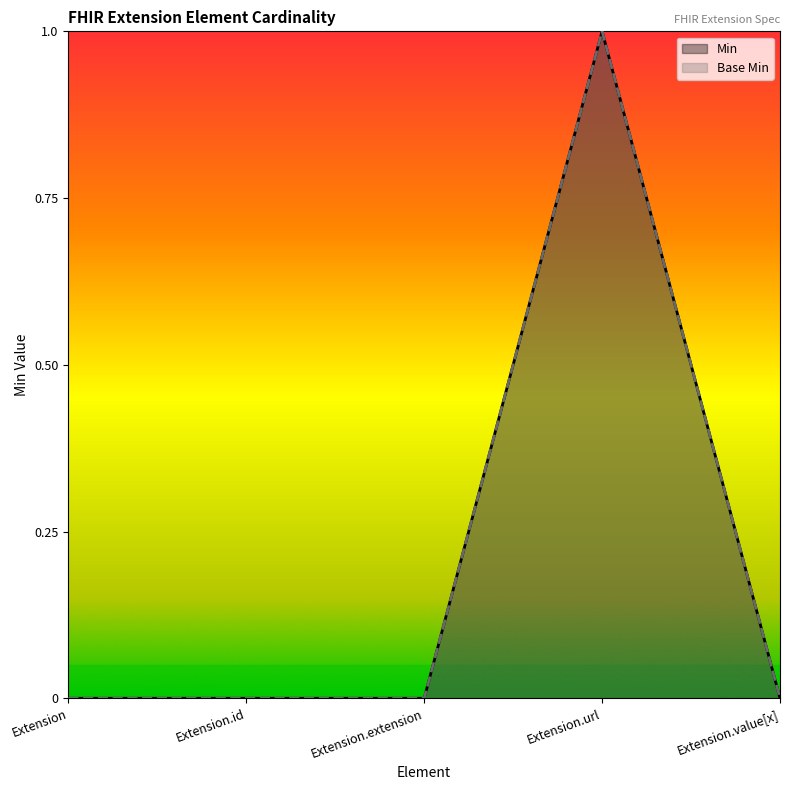

What is the difference between the maximum and second lowest values in the Min series?

1